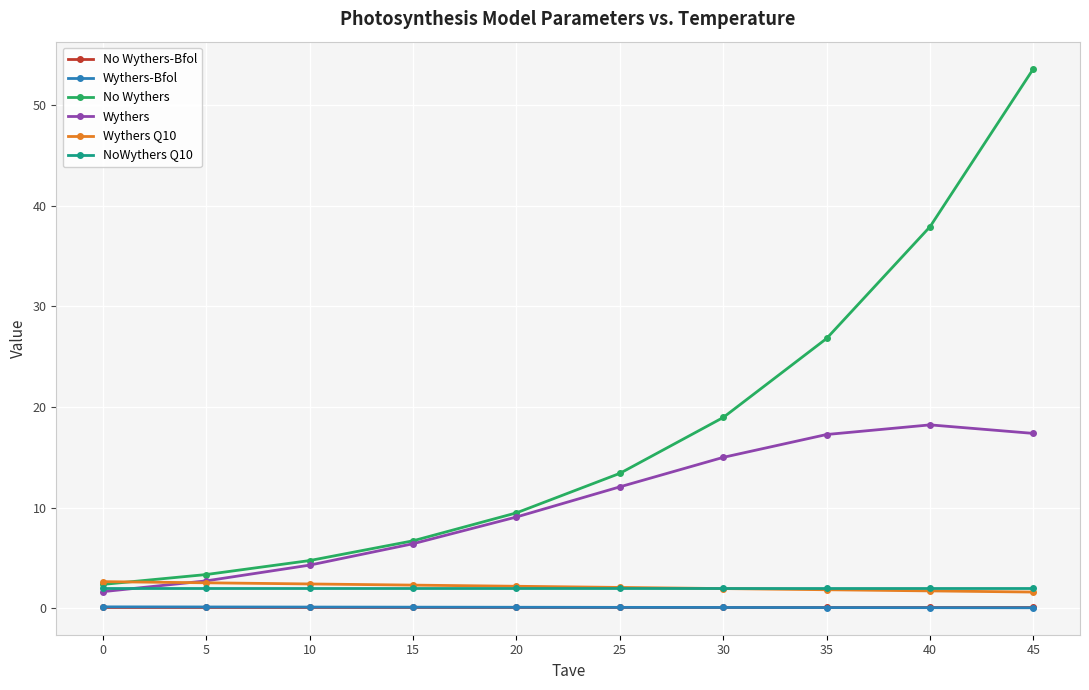

True or false: Wythers has a value of 5.3 at 20.

False